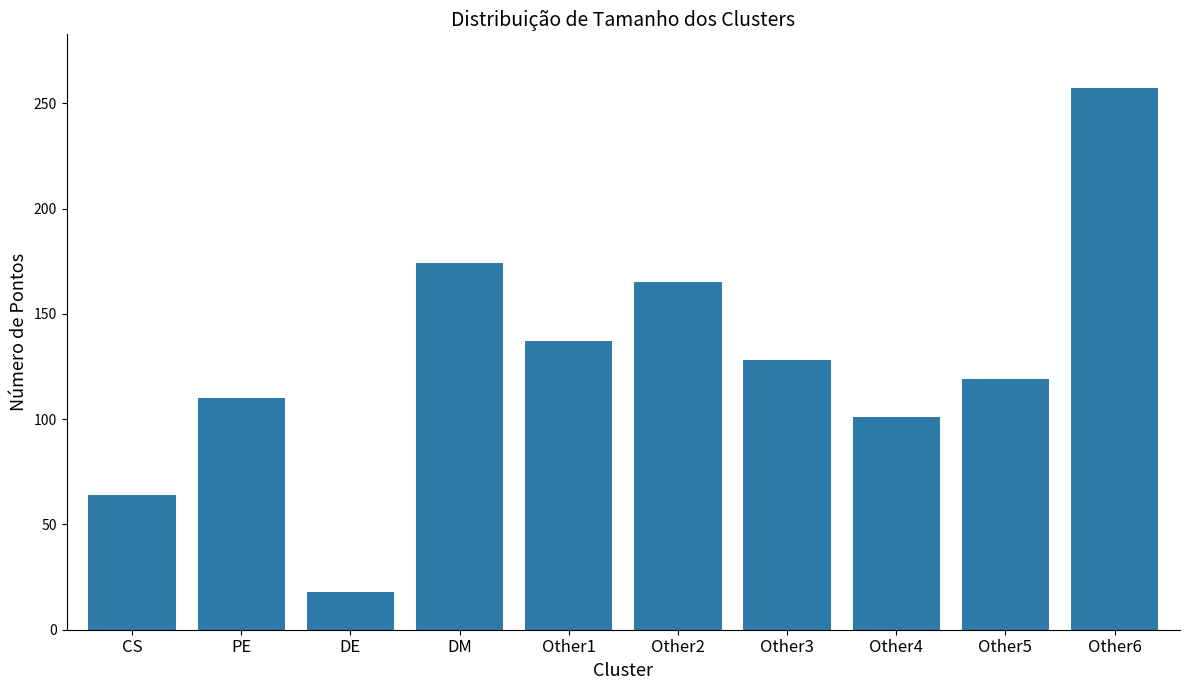

Rank the categories by value from highest to lowest.

Other6, DM, Other2, Other1, Other3, Other5, PE, Other4, CS, DE